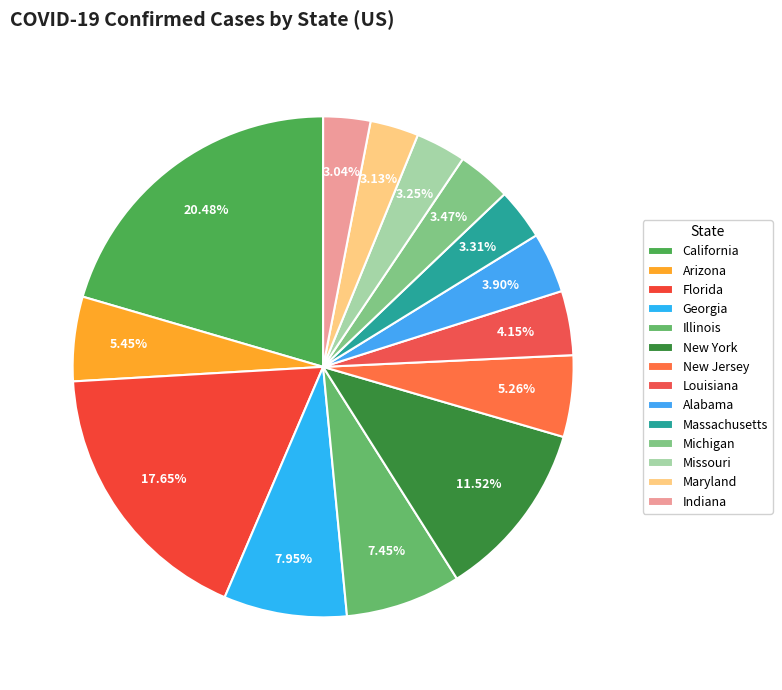

True or false: Massachusetts accounts for 3% of the total.

True